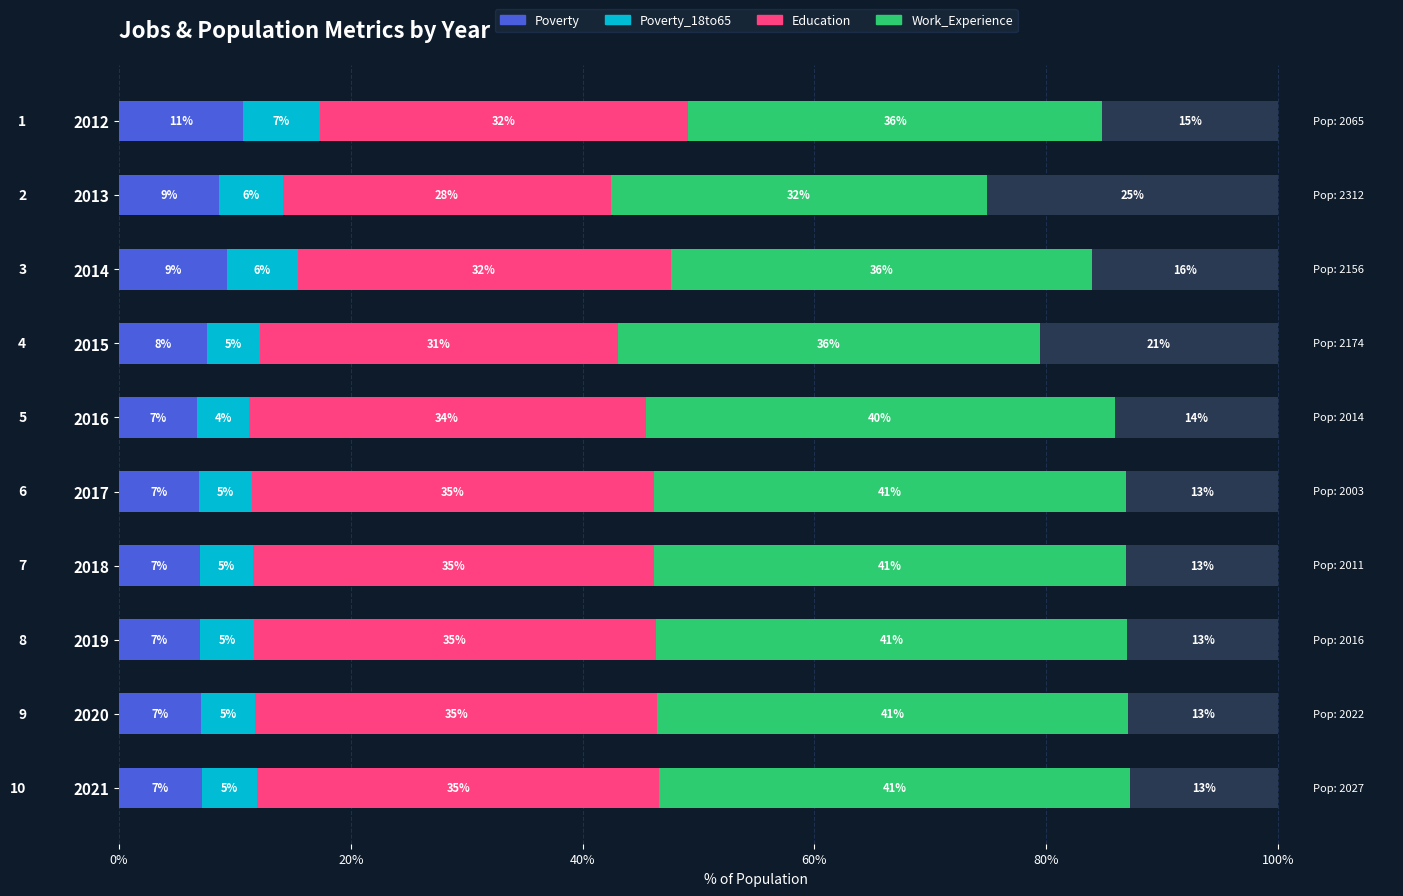

True or false: Poverty_18to65 has a value of 1.6 at 2021.

False